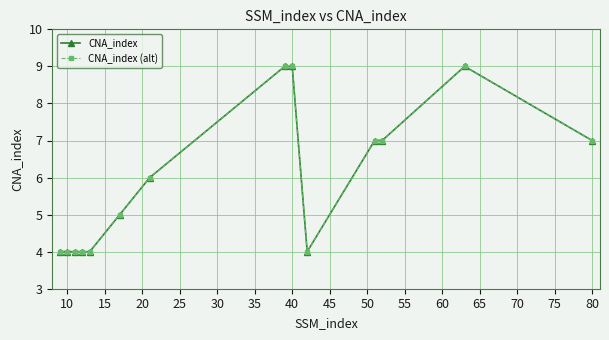

Is this an area chart (filled region under the line)?

No